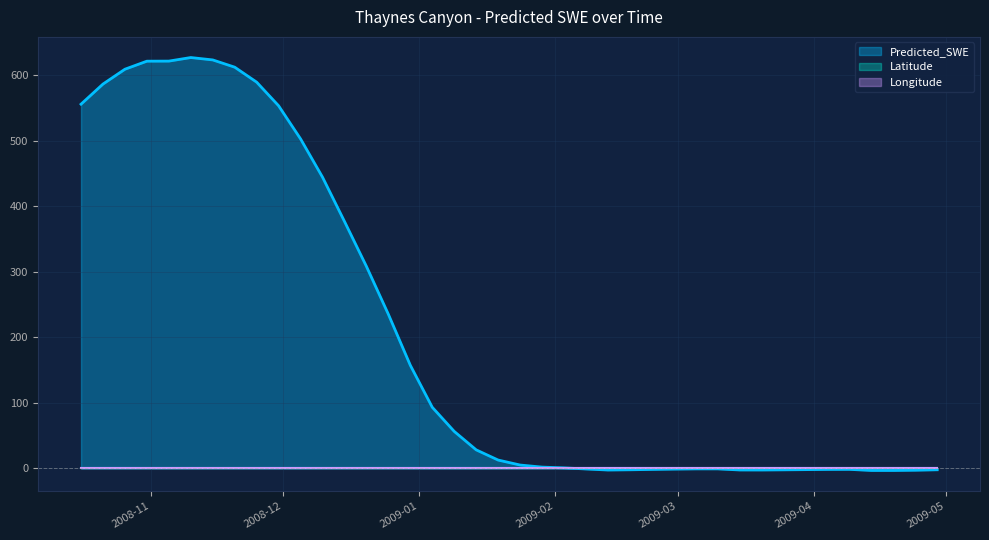

What is the highest value of the Predicted_SWE series?

627.3